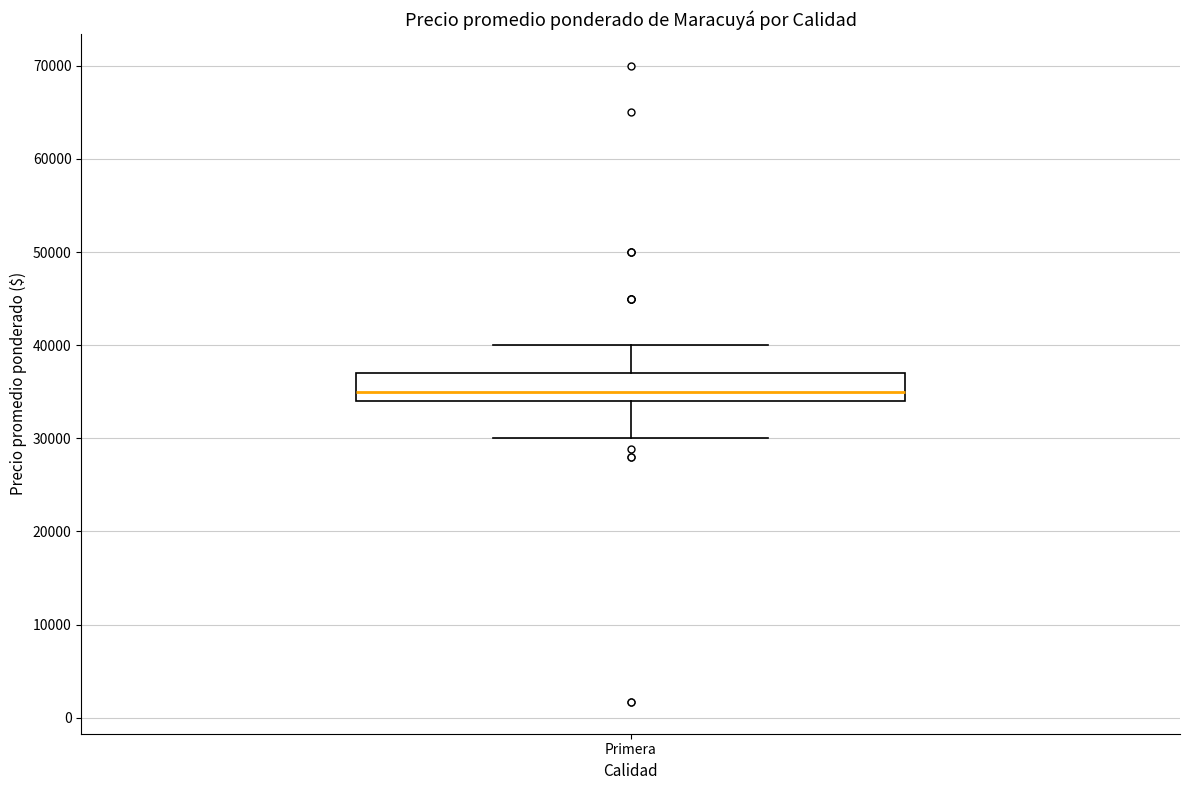

Where is the upper edge of the box for Primera on the y-axis? The values are not printed on the chart, so give them approximately, as read against the axis.

37000